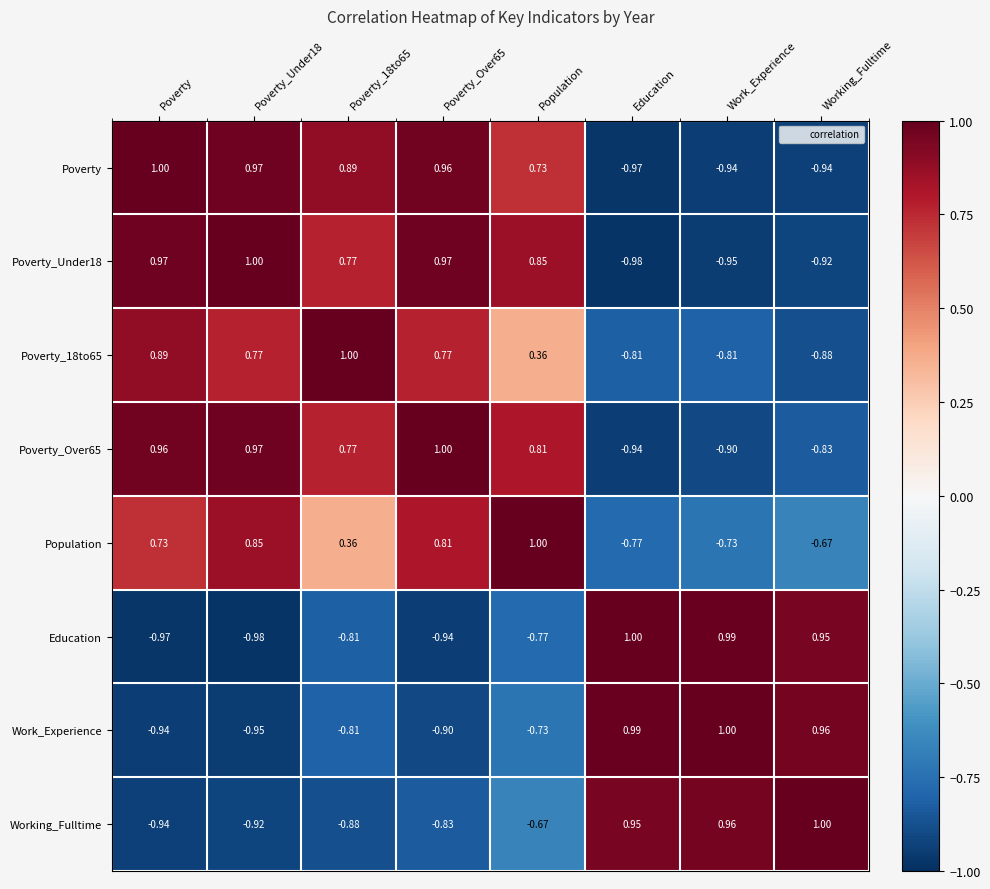

Between Poverty_Over65 and Work_Experience, which series saw the biggest shift?

Education